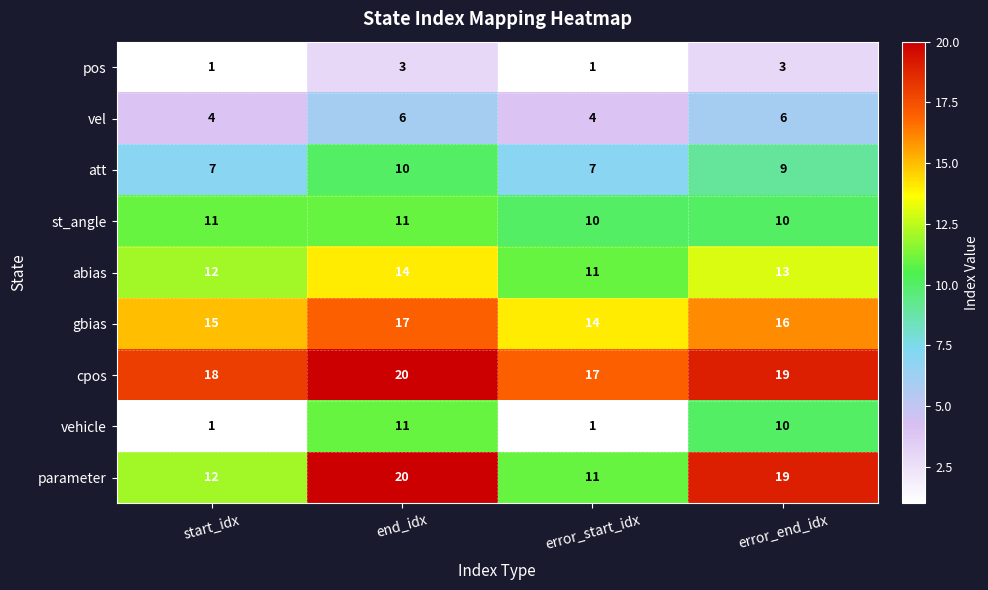

The att series shows 10 at end_idx. True or false?

True